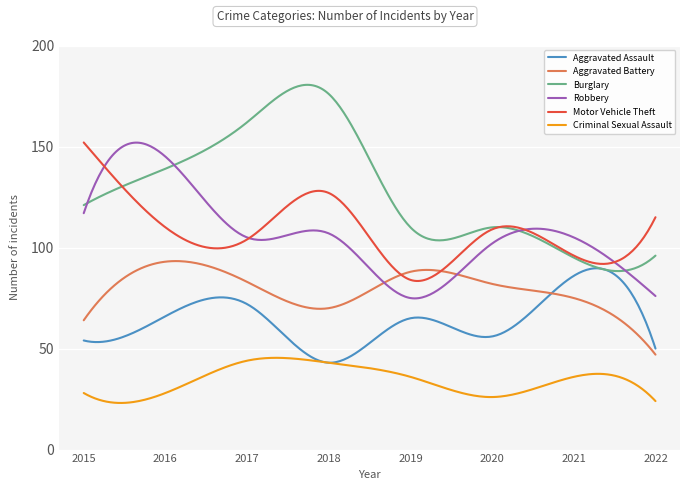

Which series has the widest spread of values?

Burglary